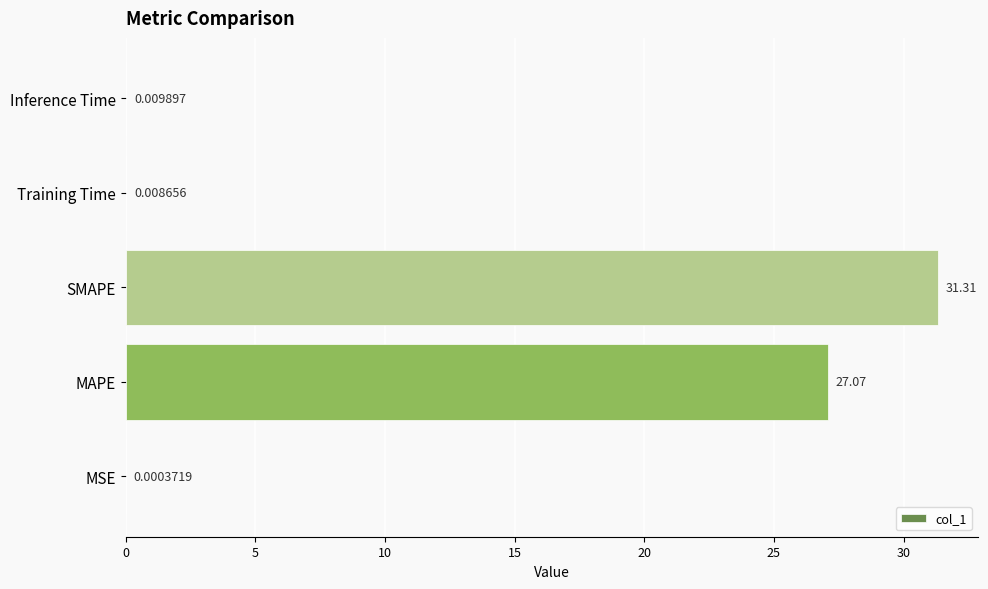

At which label is the value closest to 15?

MAPE